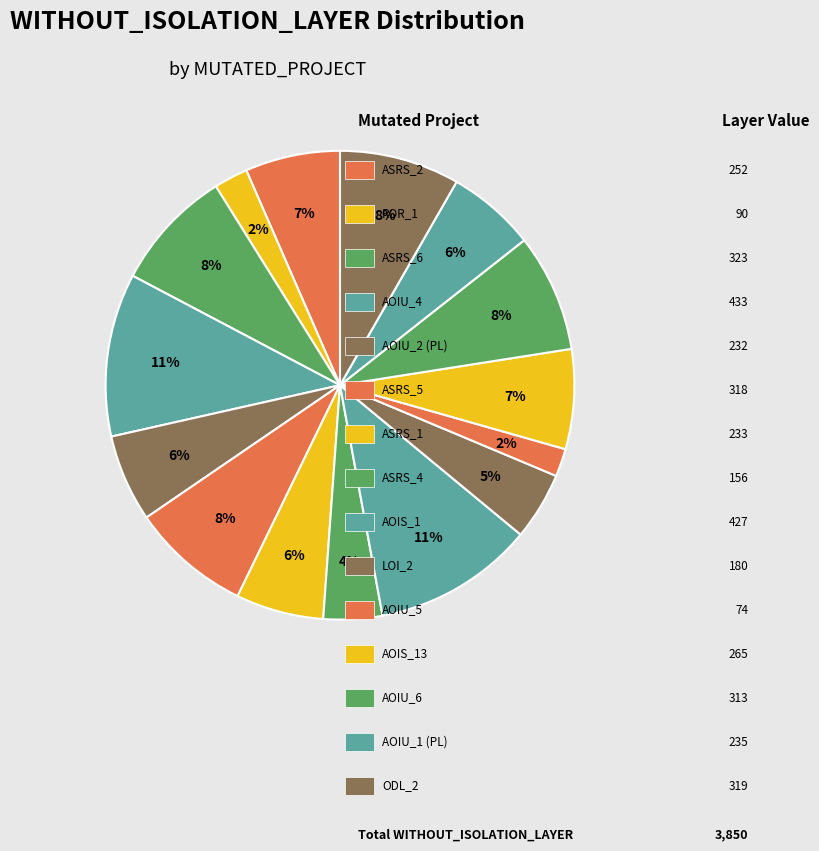

How many slices are in this pie chart?

15